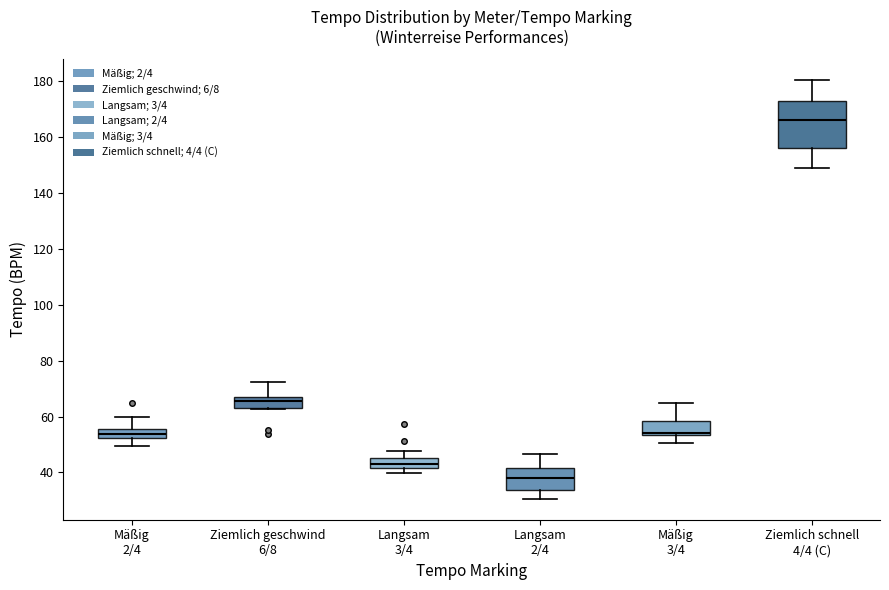

Reading left to right, transcribe this box plot: for each box, give where its median line is, the range the box spans, and where its two whiskers end, as read against the y-axis. The values are not printed on the chart, so give them approximately, as read against the axis.

Mäßig 2/4: median 54, box 52 to 56, whiskers 50 to 60
Ziemlich geschwind 6/8: median 66 (inside the box), box 62 to 66, whiskers 62 to 72
Langsam 3/4: median 44, box 42 to 46, whiskers 40 to 48
Langsam 2/4: median 38, box 34 to 42, whiskers 30 to 46
Mäßig 3/4: median 54 (just above the box's lower edge), box 54 to 58, whiskers 50 to 64
Ziemlich schnell 4/4 (C): median 166, box 156 to 172, whiskers 148 to 180